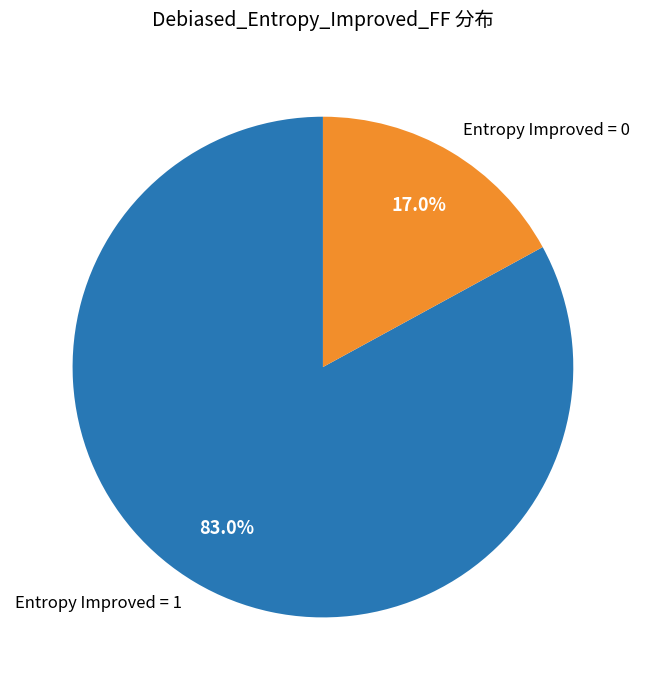

What is the largest slice in the pie chart?

Entropy Improved = 1